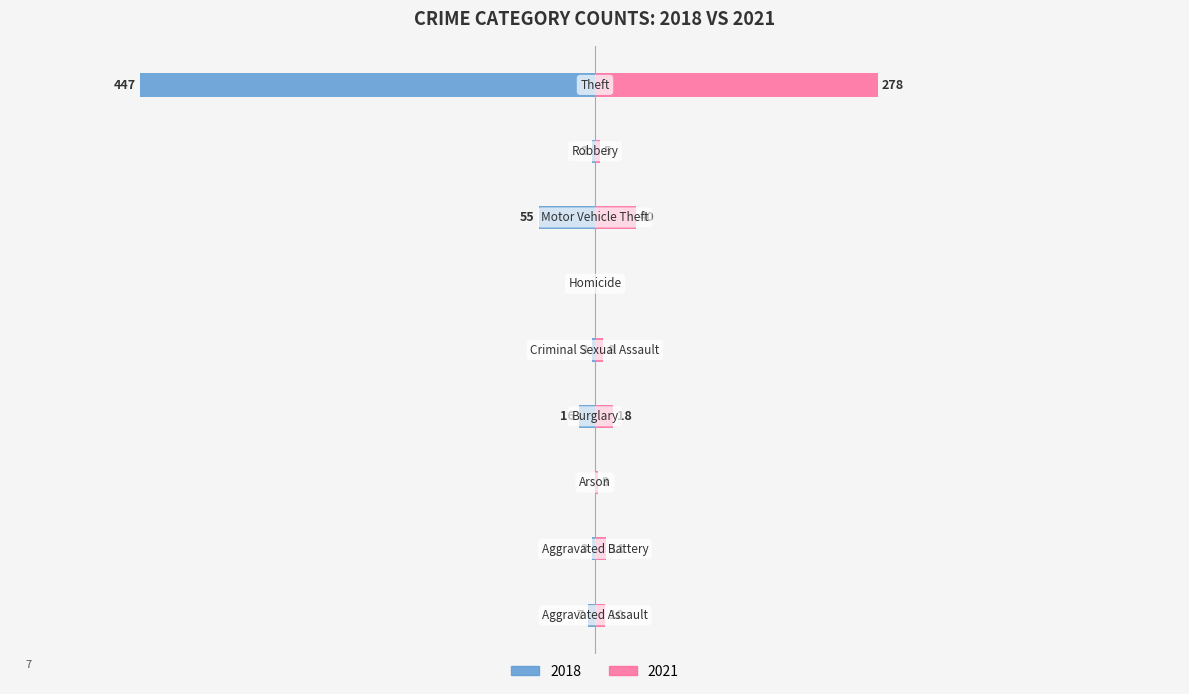

What is the label of the 4th bar from the right?

Homicide